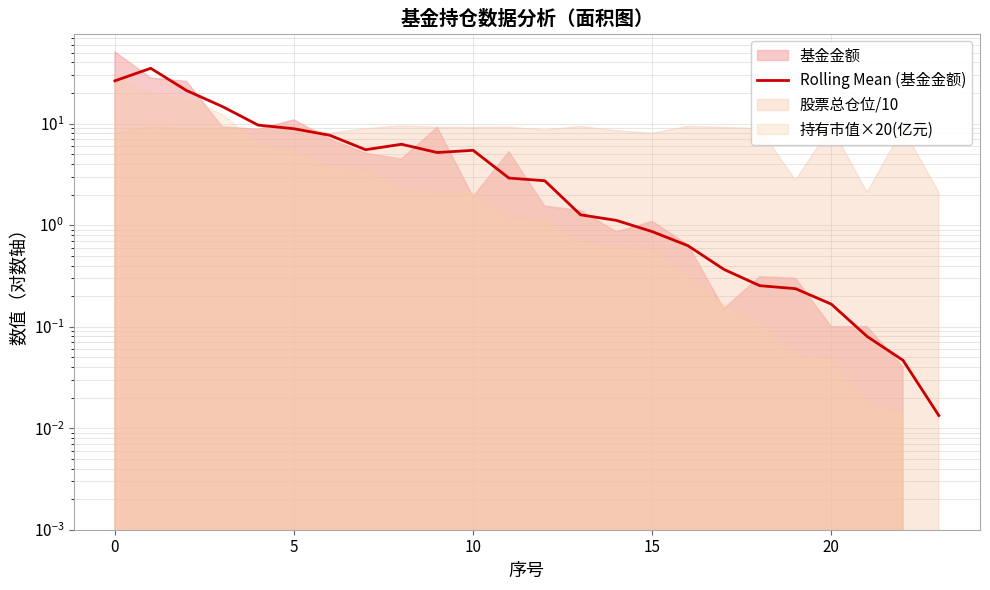

What is the value of the 20th point from the left?

0.2